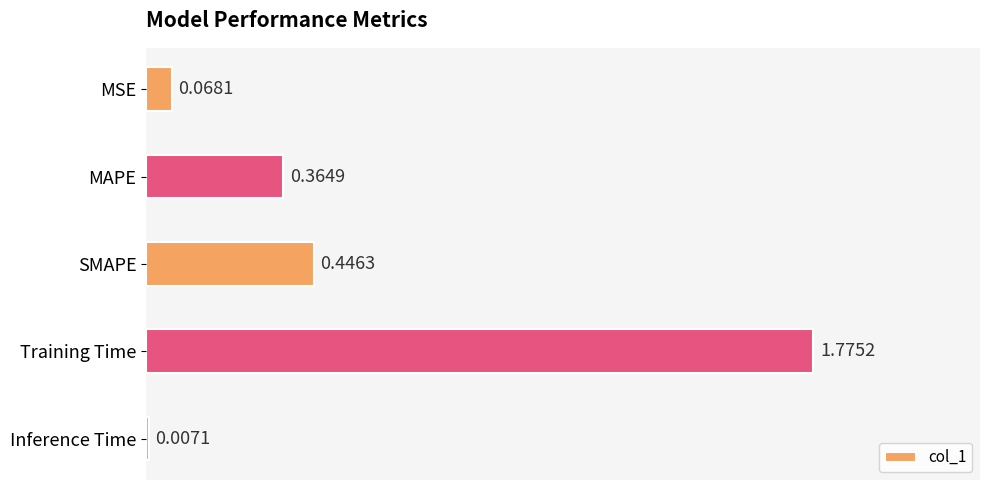

What is the sum of all values?

2.7